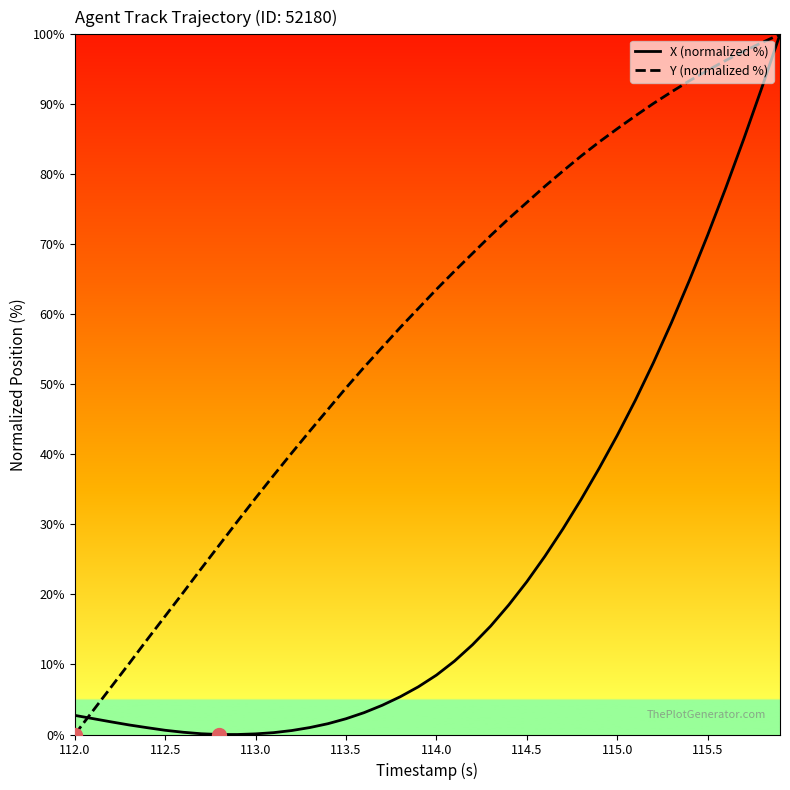

What is the greatest value displayed?

100.0